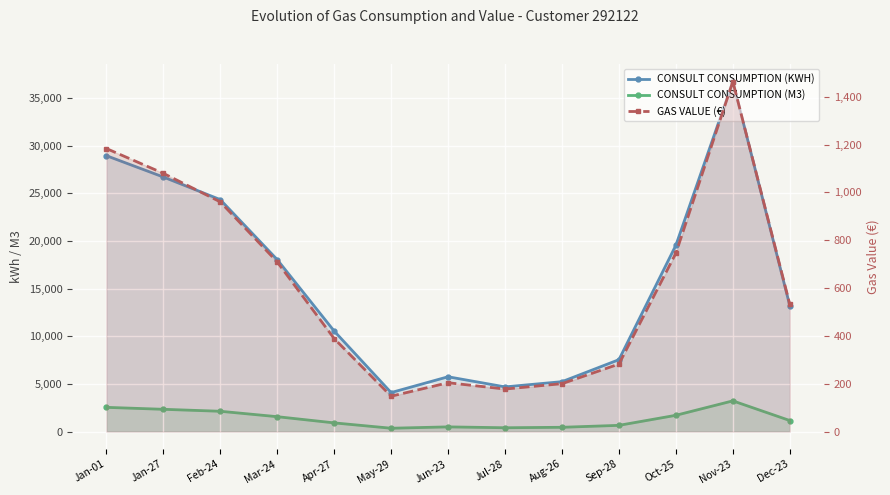

True or false: CONSULT CONSUMPTION (KWH) and CONSULT CONSUMPTION (M3) intersect in this chart.

False